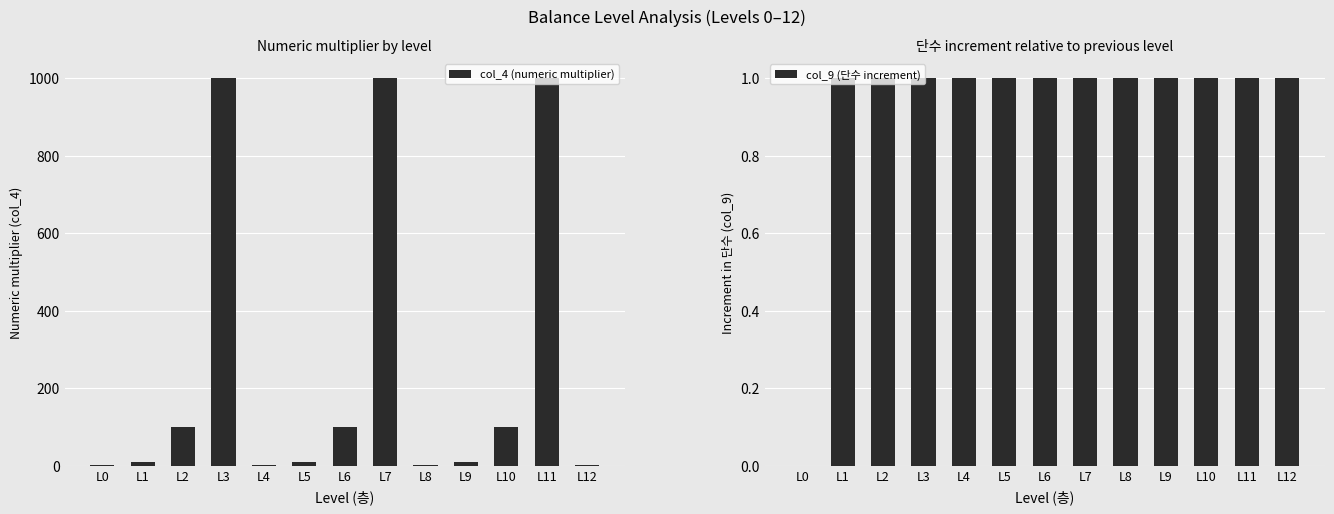

Reading right to left, list all the values displayed in this chart.

col_4 (numeric multiplier): L12=1	L11=1000	L10=100	L9=10	L8=1	L7=1000	L6=100	L5=10	L4=1	L3=1000	L2=100	L1=10	L0=1
col_9 (단수 increment): L12=1	L11=1	L10=1	L9=1	L8=1	L7=1	L6=1	L5=1	L4=1	L3=1	L2=1	L1=1	L0=0